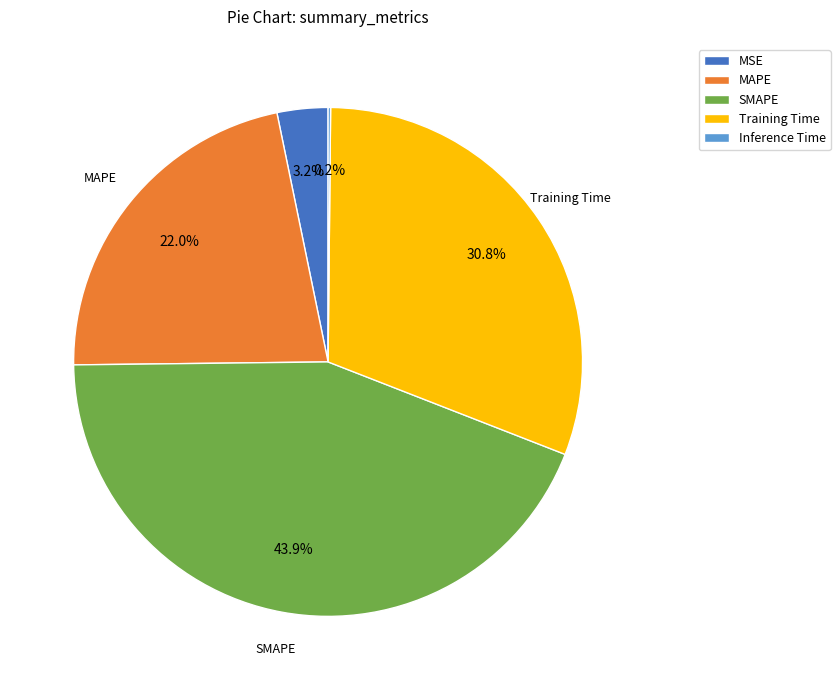

To the nearest percent, what is the combined percentage of MAPE and Training Time?

53%